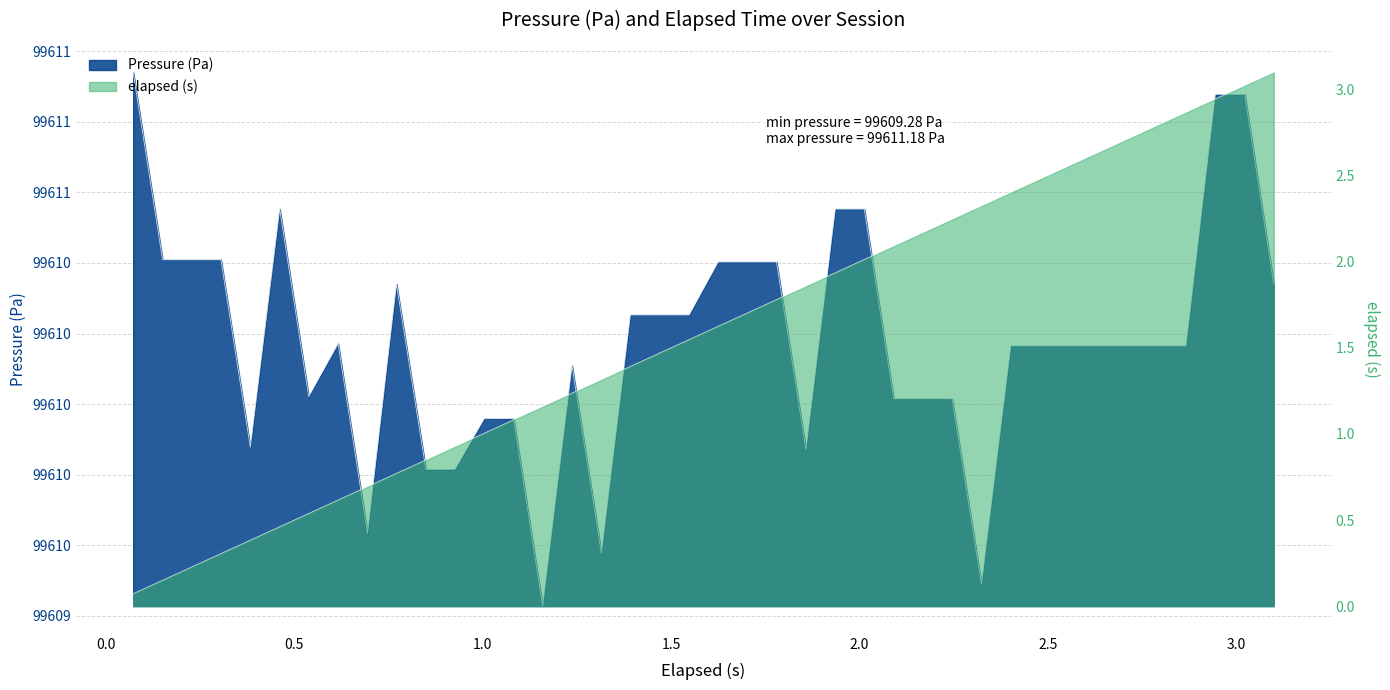

Rank the series at 1.315 from highest to lowest value.

Pressure (Pa), elapsed (s)